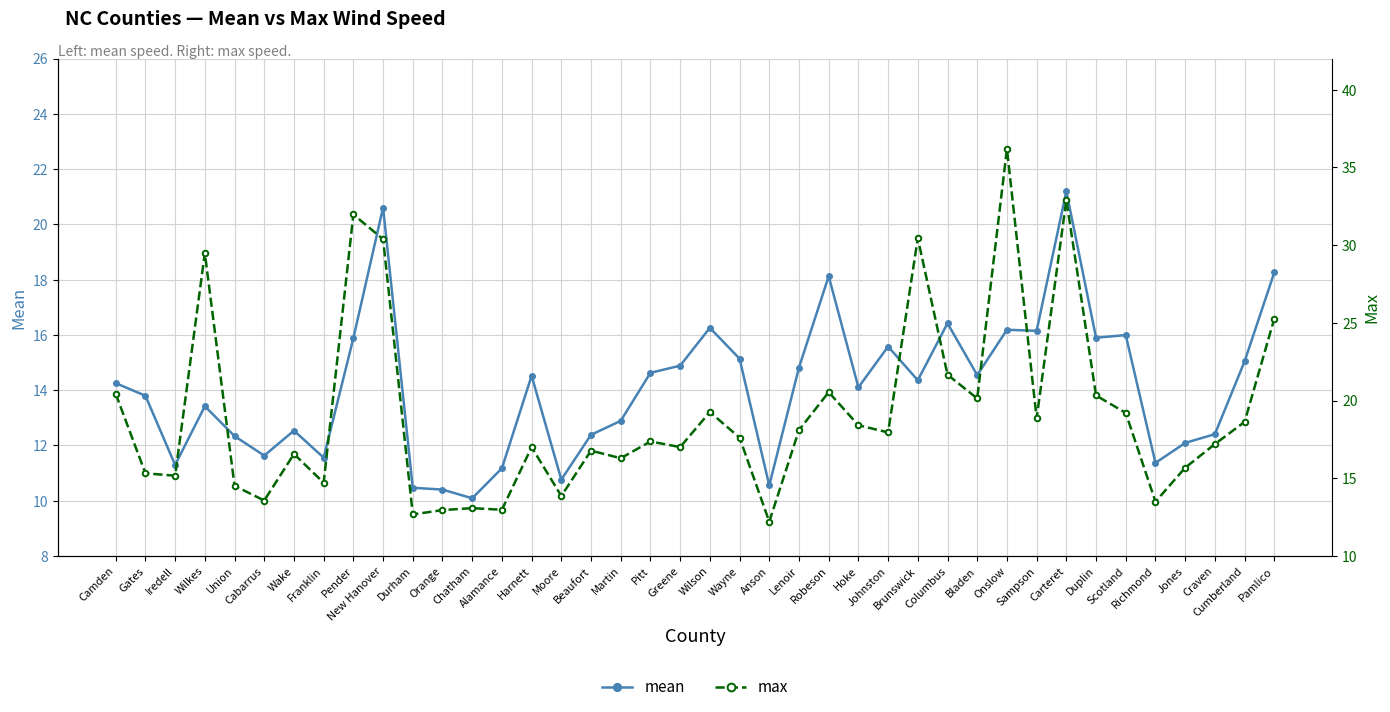

At Wilkes, list the series in order from smallest to largest.

mean, max